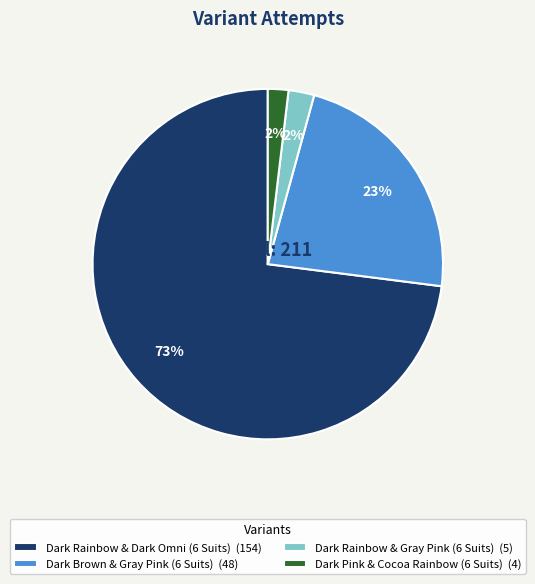

To the nearest percent, what is the difference between the largest and smallest slice percentages?

71%